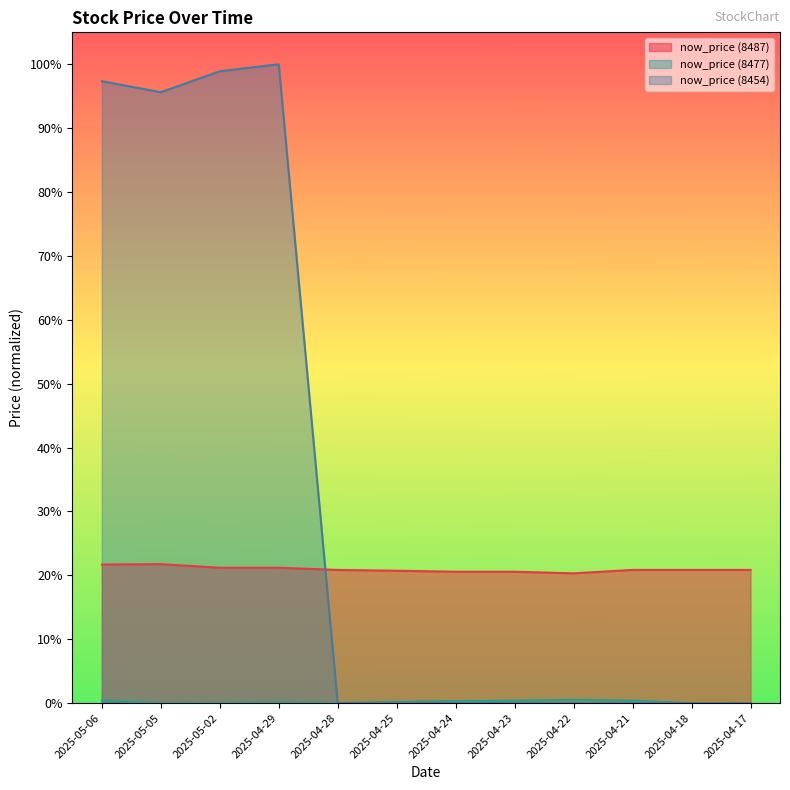

How many lines are shown in the chart?

3